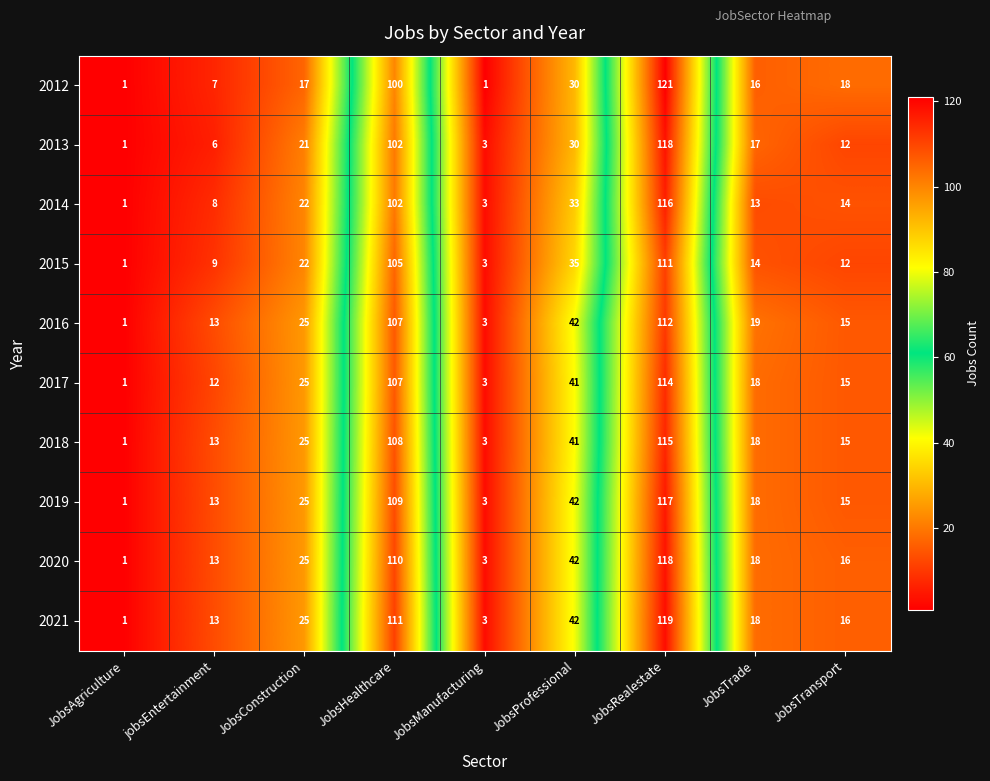

Where is 2020 nearest to the value 59?

JobsProfessional